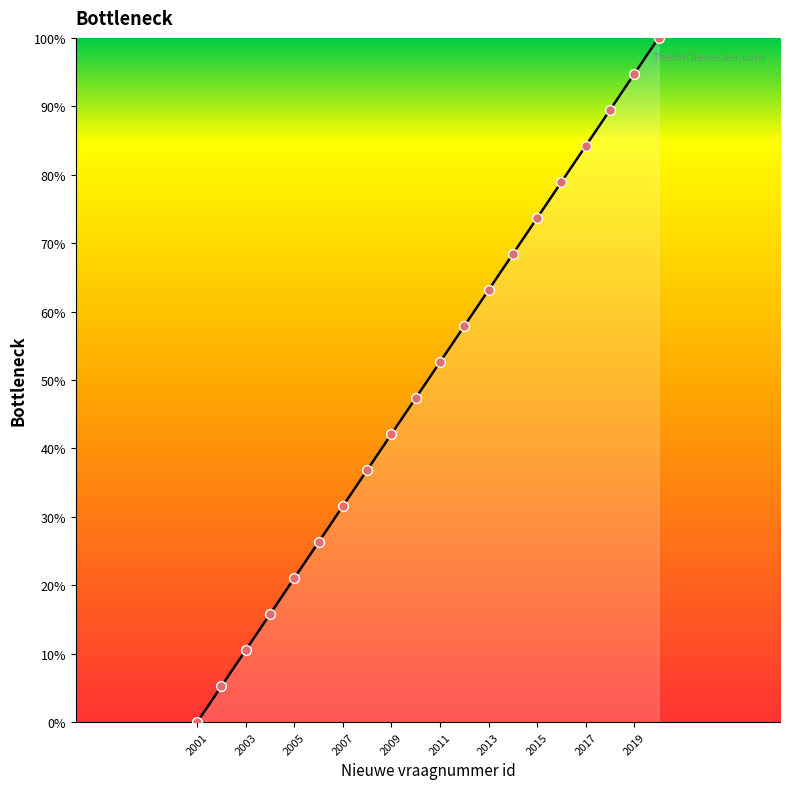

What is the ratio of the value at 2016 to the value at 2020?

0.8